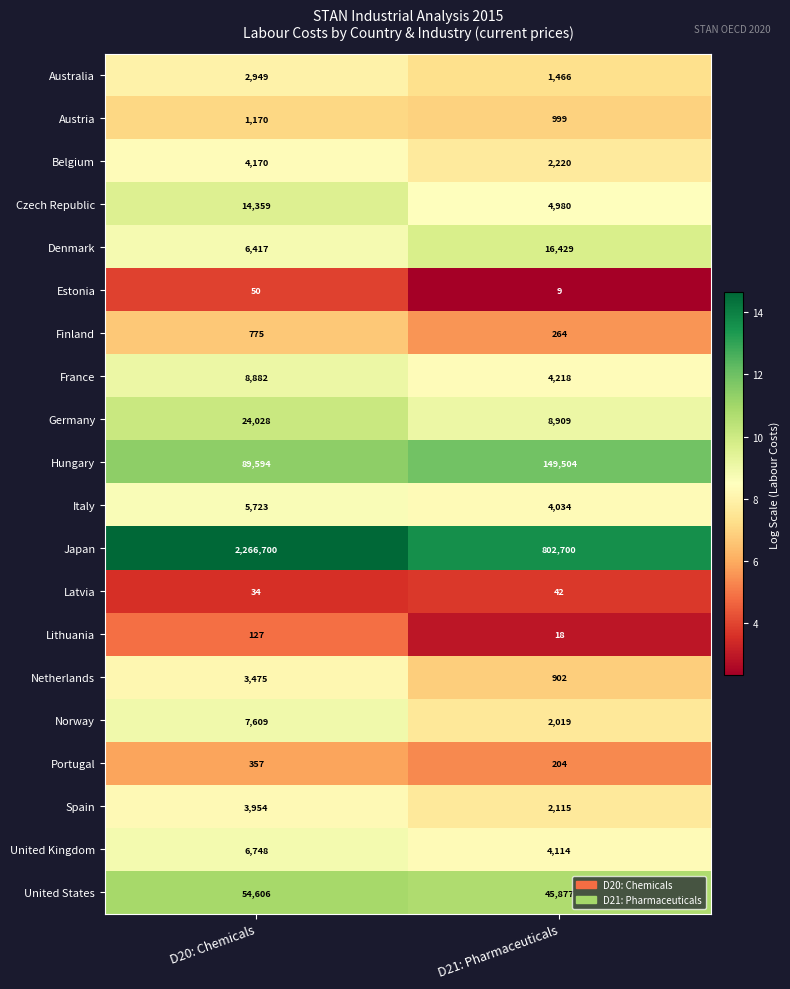

Rank the categories by Estonia value from lowest to highest.

D21: Pharmaceuticals, D20: Chemicals